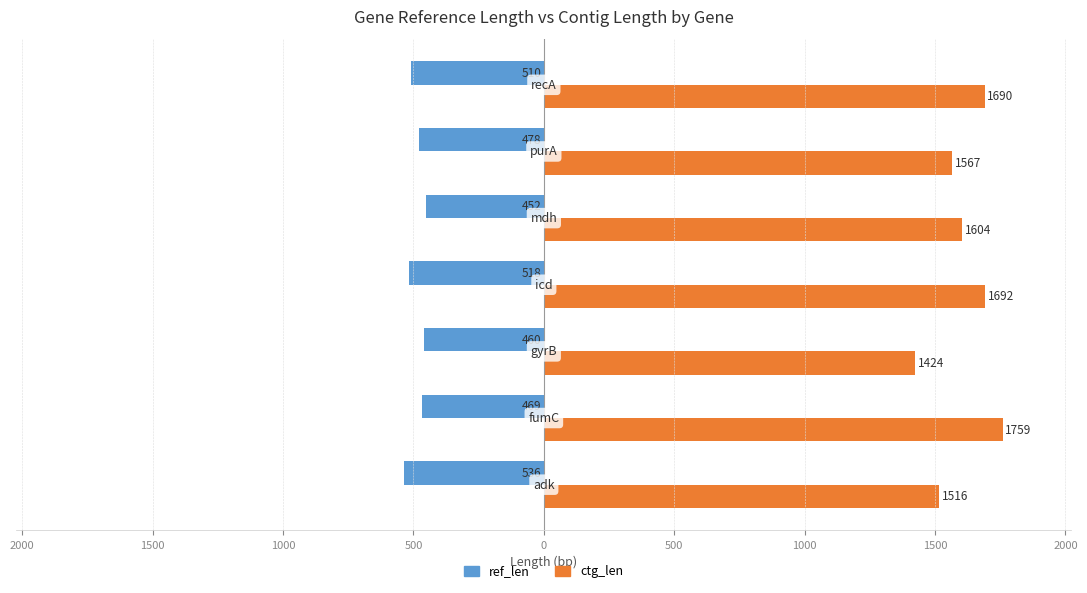

What are all the series names shown in the legend?

ref_len, ctg_len